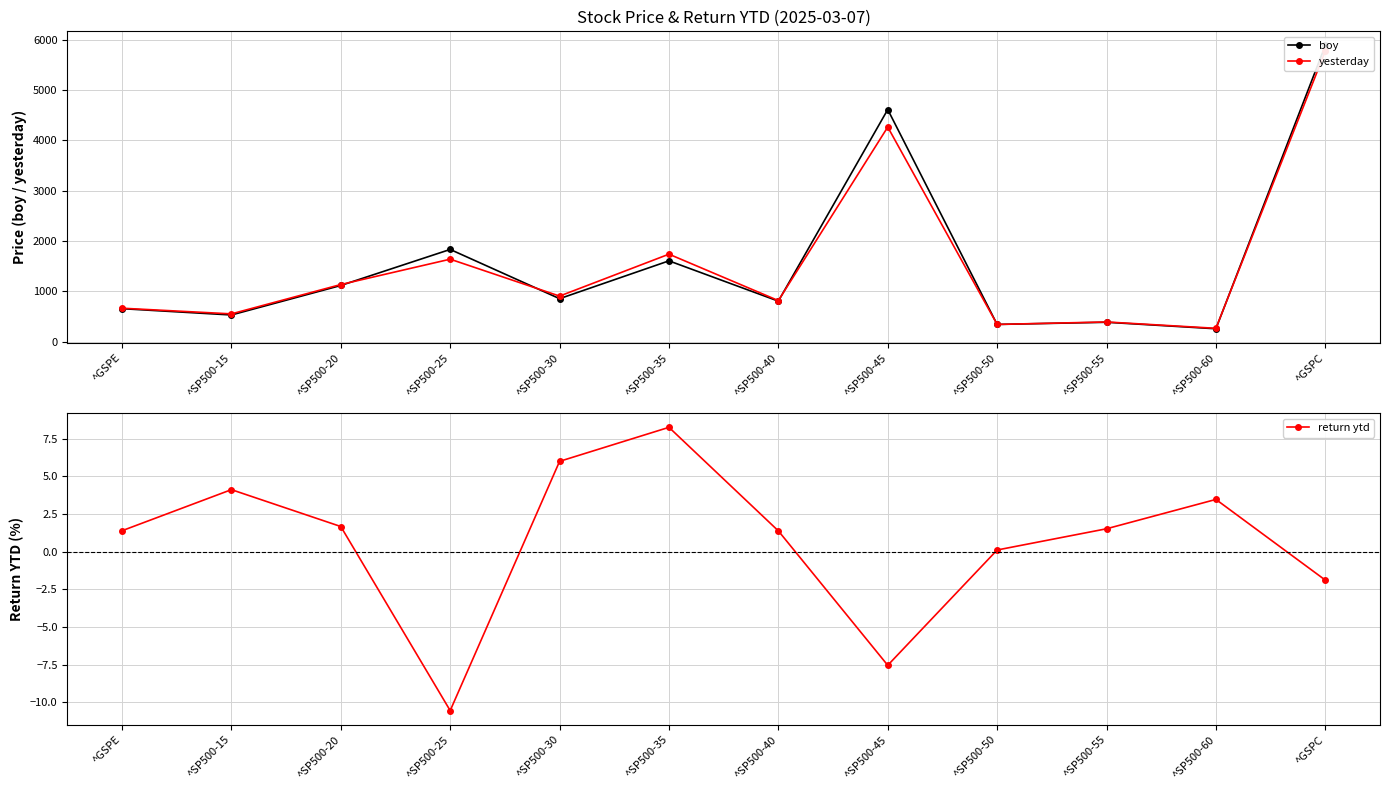

What is the value of the yesterday point at the 2nd from the left?

551.6